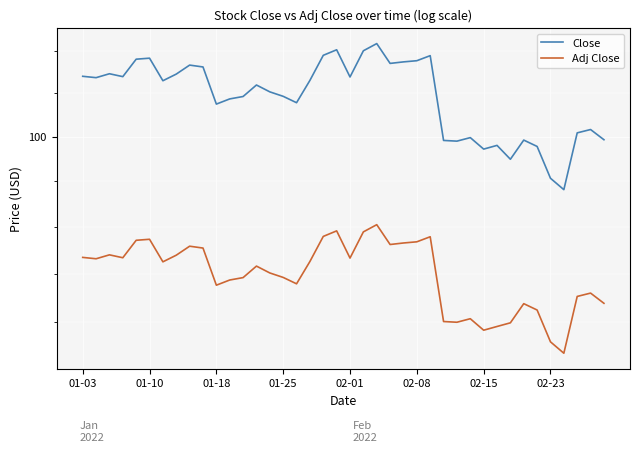

Read the Adj Close value at 01-03.

93.4